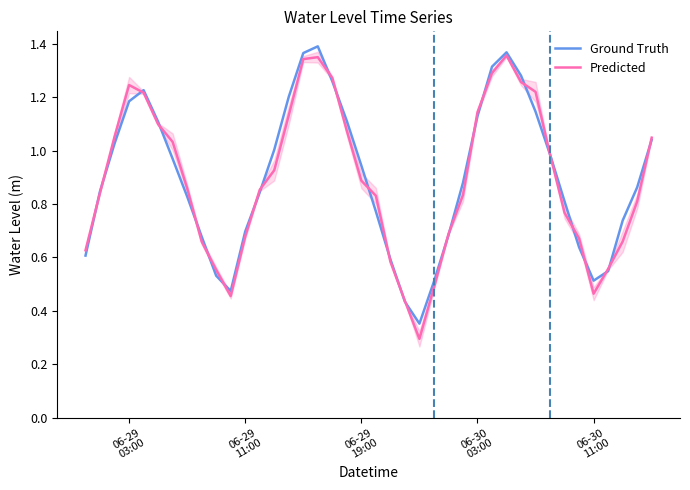

What is the highest value of the Predicted series?

1.4